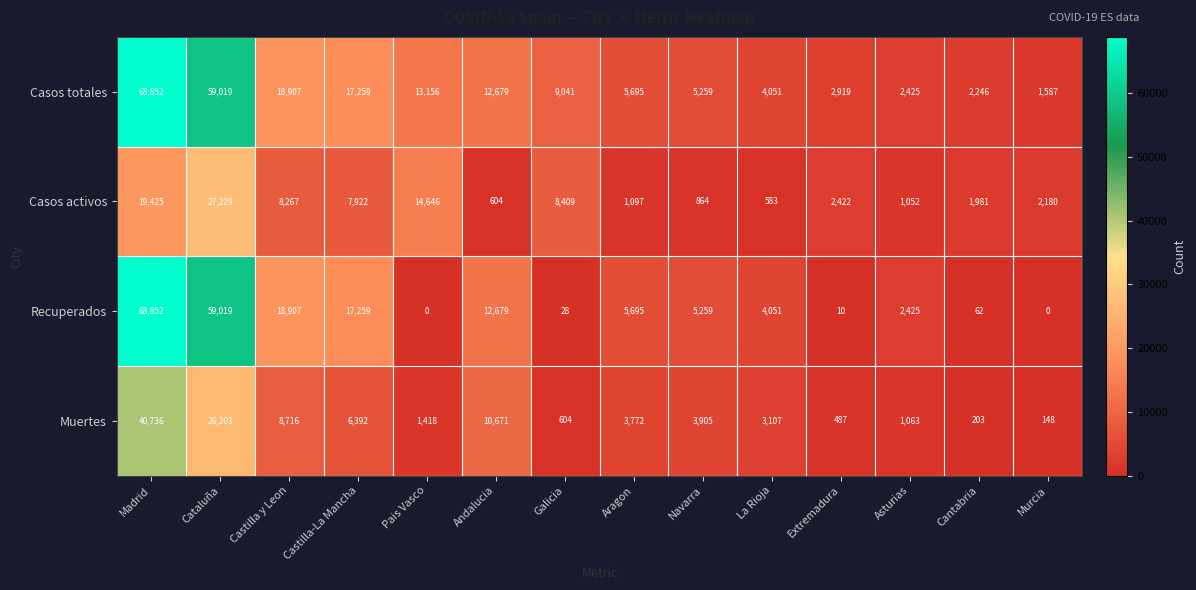

At which label does Casos totales reach its peak?

Madrid